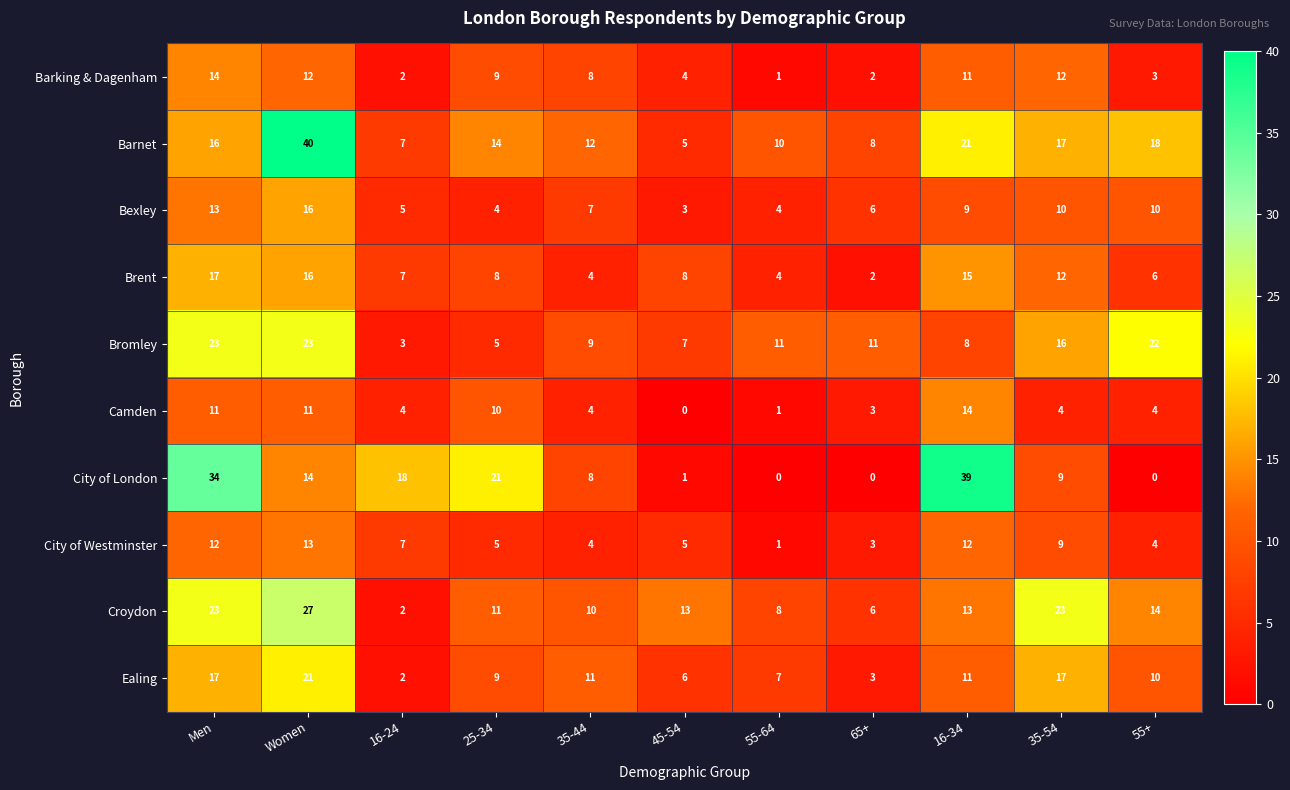

What is the total value across all series at 55-64?

47